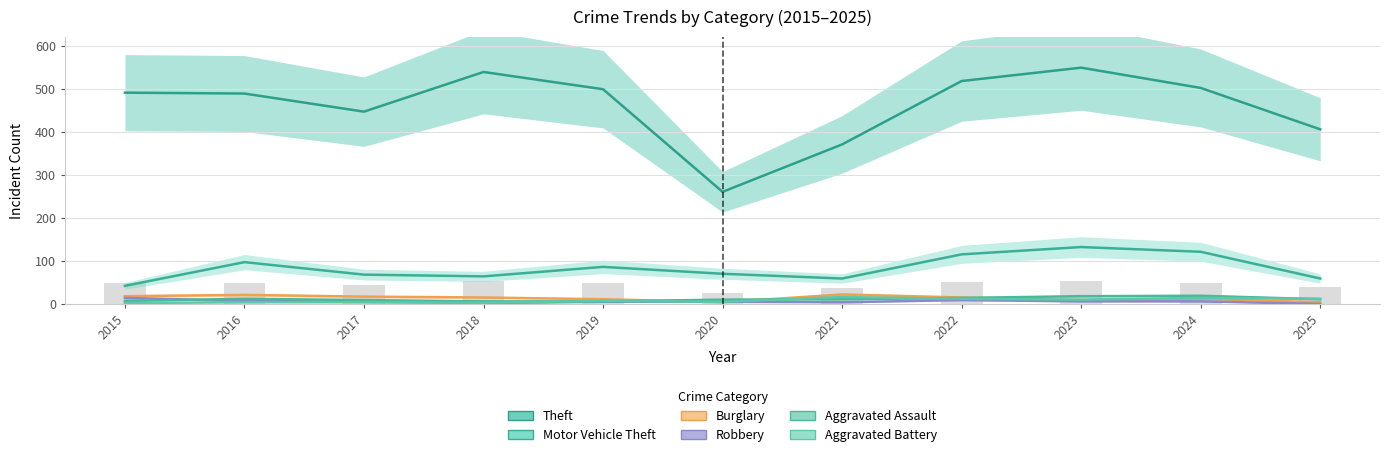

Which category has the highest value across all series?

2023